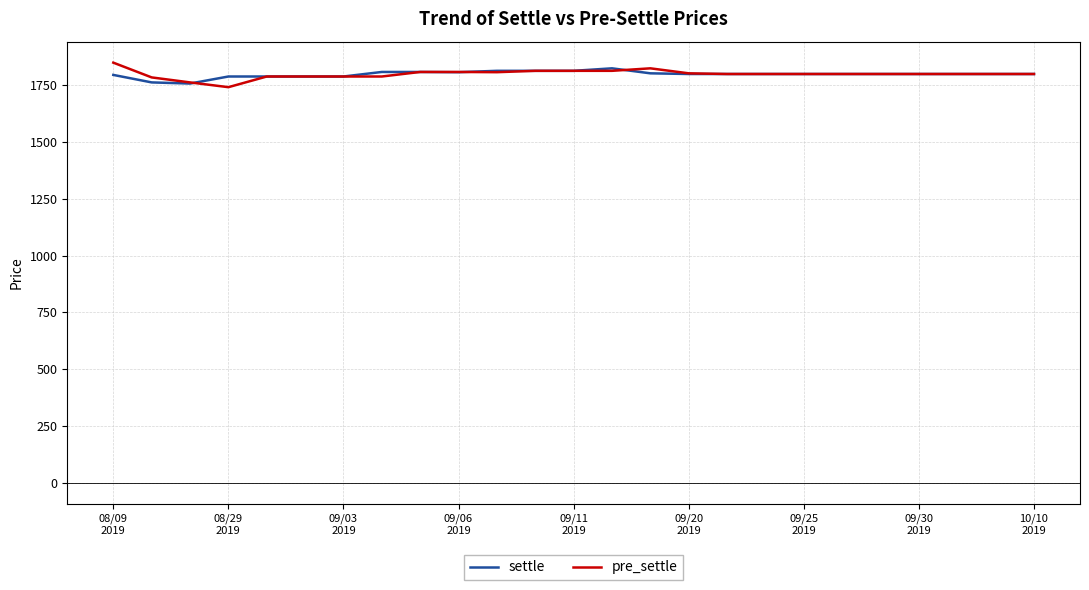

What is the minimum value for pre_settle?

1742